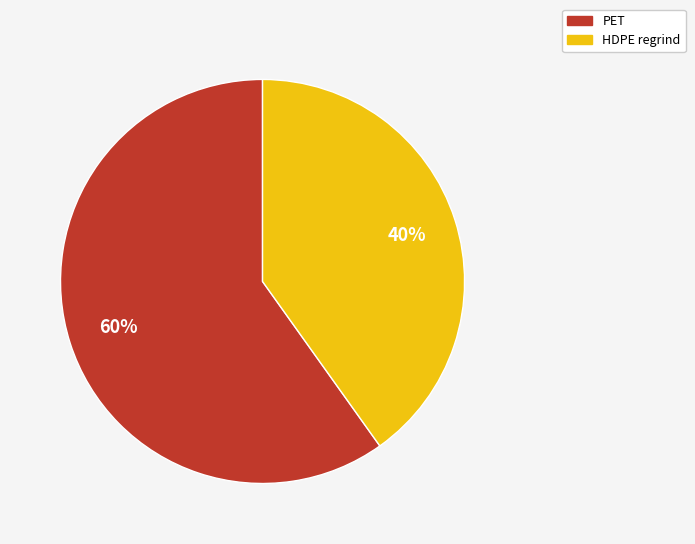

Approximately how many times larger is the value at HDPE regrind compared to PET?

0.7